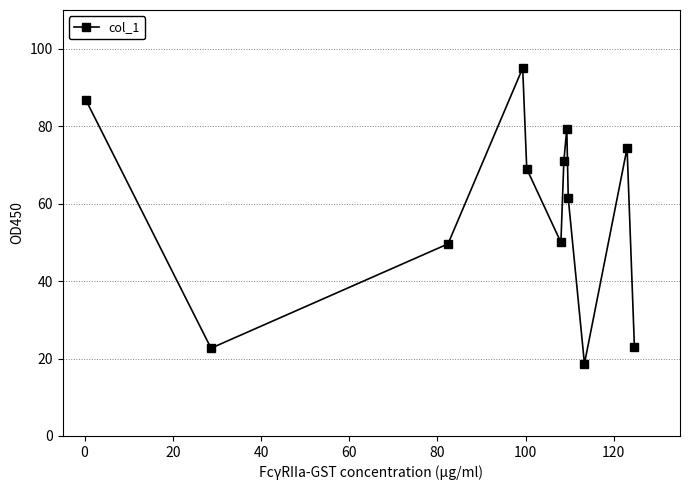

What is the greatest value displayed?

95.0